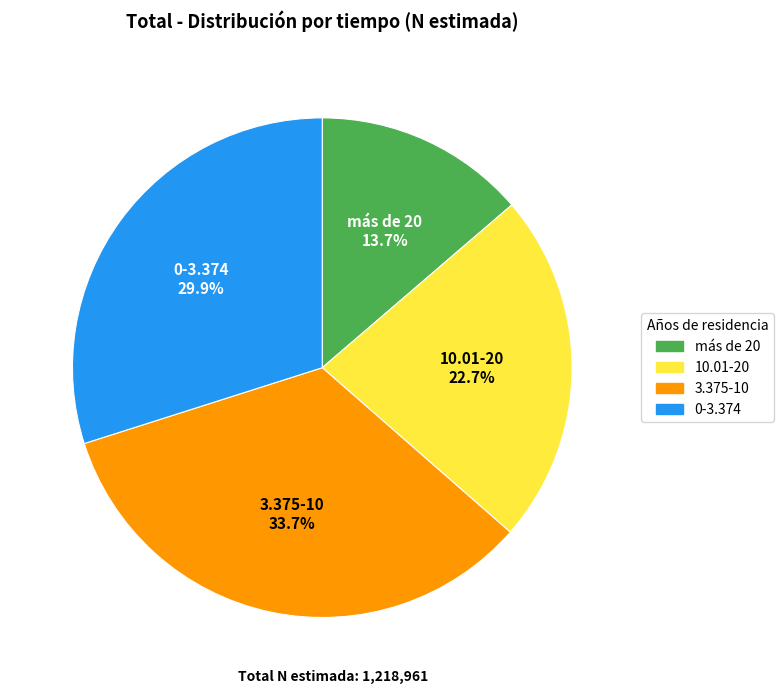

Does 3.375-10 represent more than half of the total?

No